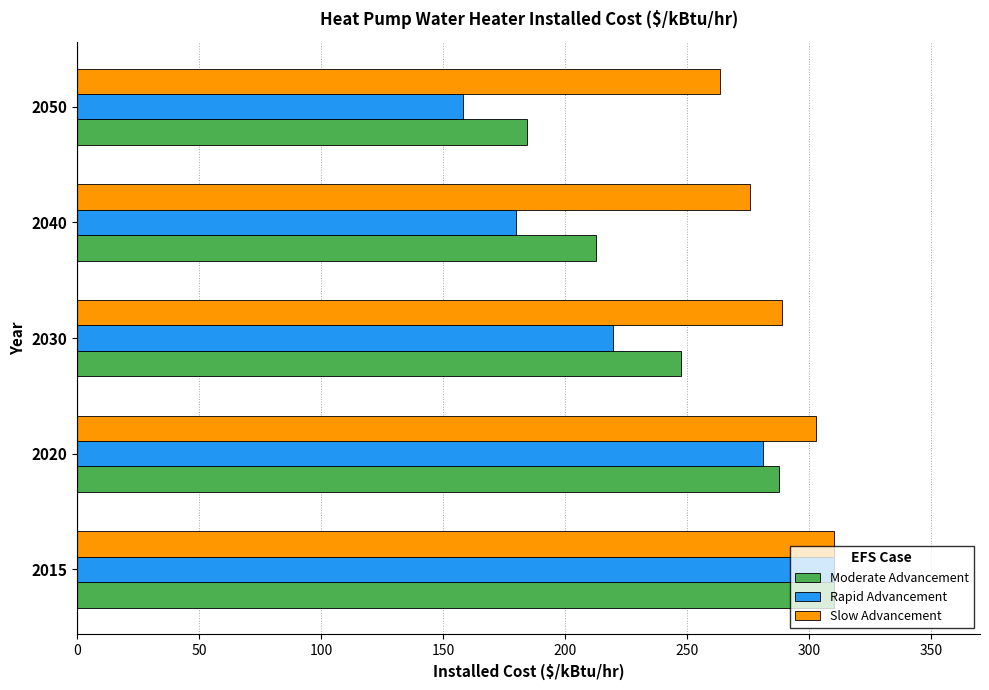

Rank the series at 2040 from highest to lowest value.

Slow Advancement, Moderate Advancement, Rapid Advancement